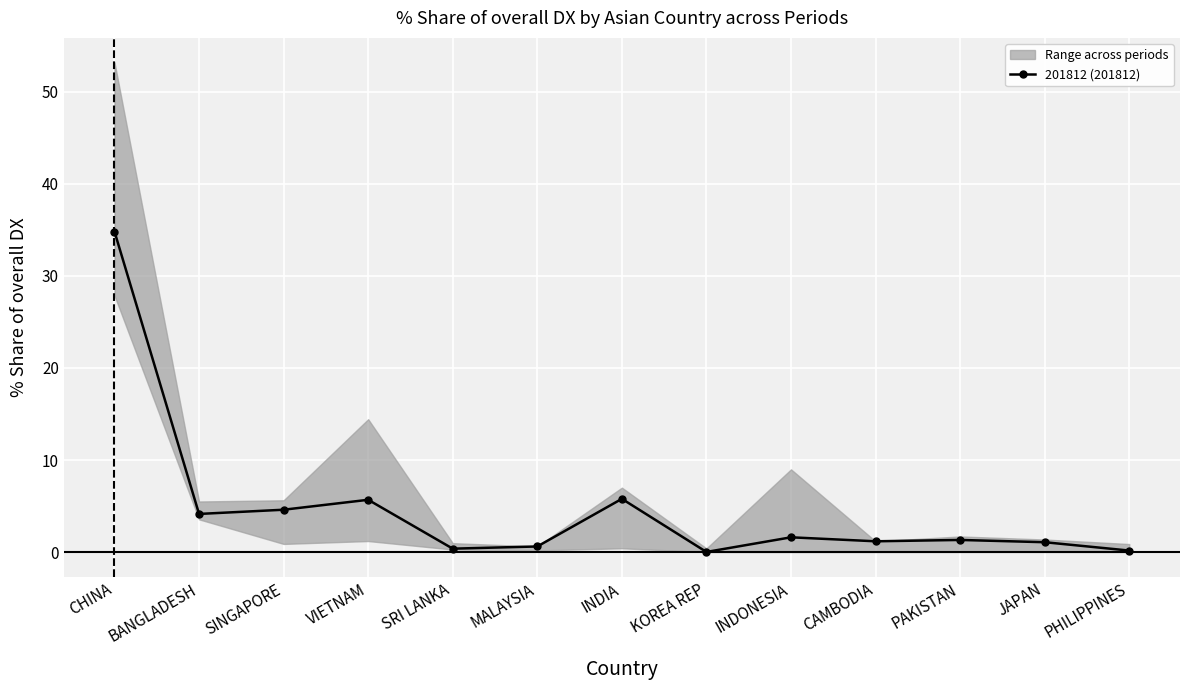

Which has a higher value, PHILIPPINES or KOREA REP?

PHILIPPINES